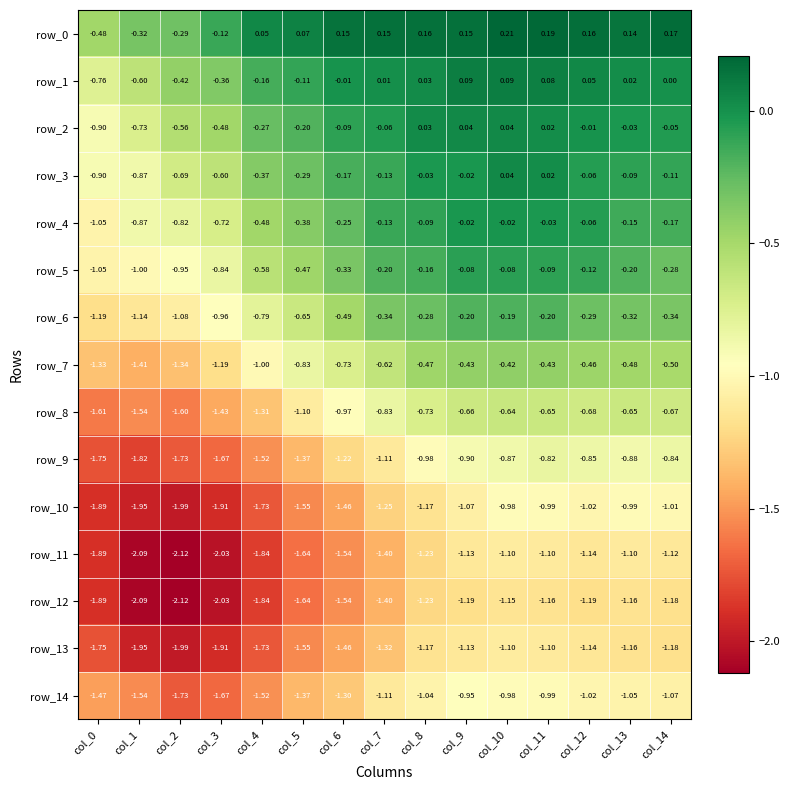

Is the value of row_8 at col_4 greater than the value of row_7 at col_6?

No